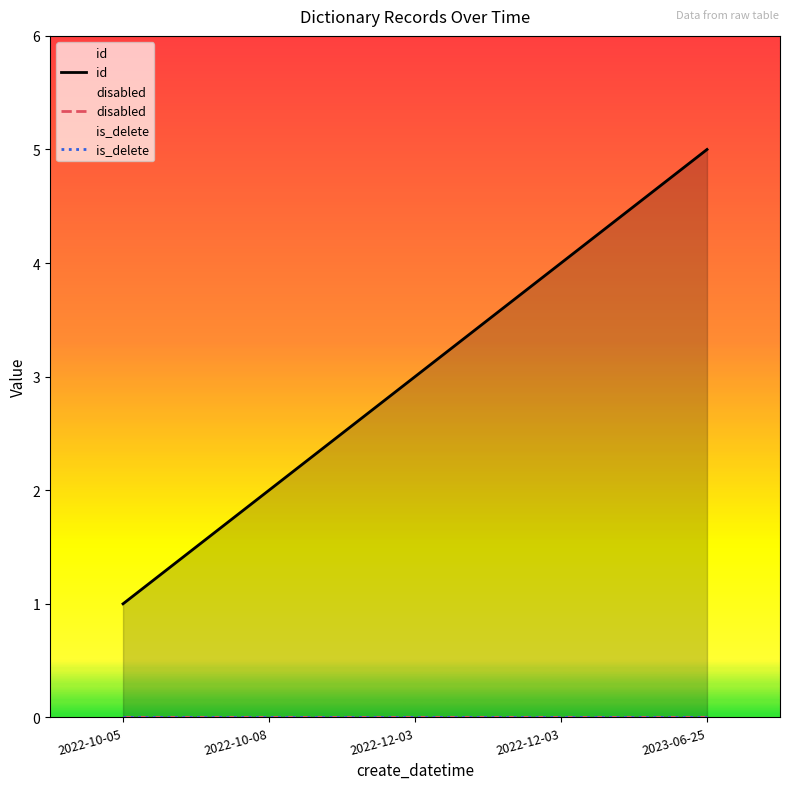

The id series shows 5 at 2023-06-25. True or false?

True